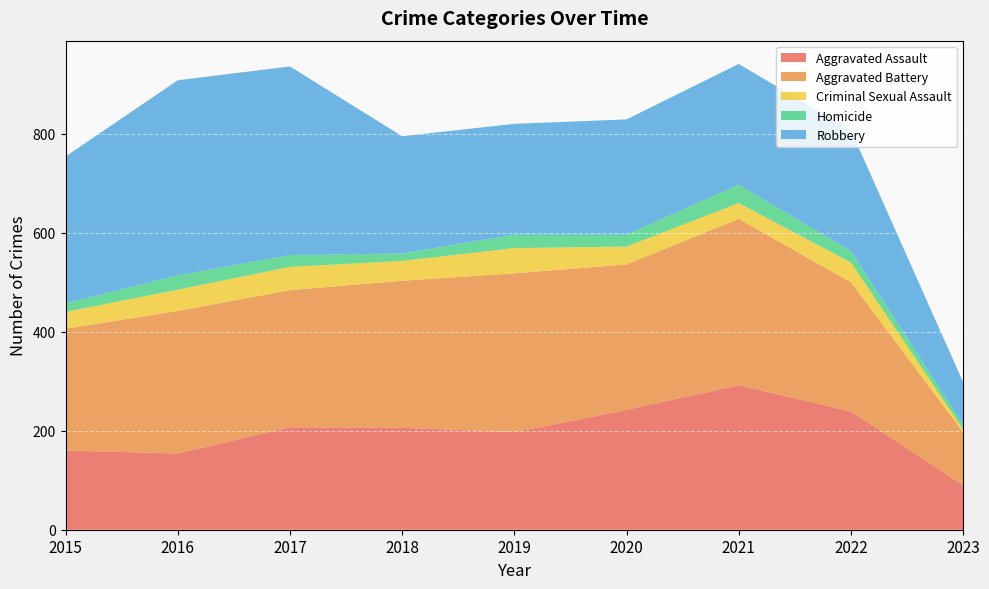

Reading left to right, transcribe all the data shown in this chart.

Aggravated Assault: 2015=160	2016=154	2017=207	2018=206	2019=197	2020=242	2021=292	2022=239	2023=90
Aggravated Battery: 2015=246	2016=288	2017=277	2018=297	2019=321	2020=294	2021=336	2022=261	2023=107
Criminal Sexual Assault: 2015=34	2016=43	2017=47	2018=40	2019=51	2020=36	2021=32	2022=40	2023=6
Homicide: 2015=17	2016=29	2017=24	2018=15	2019=27	2020=24	2021=37	2022=23	2023=10
Robbery: 2015=297	2016=394	2017=381	2018=237	2019=224	2020=233	2021=244	2022=244	2023=85